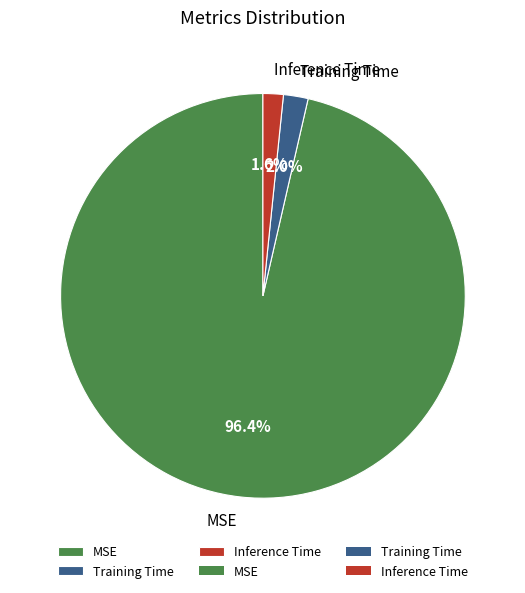

Is it true that Inference Time is 7% of the pie?

False